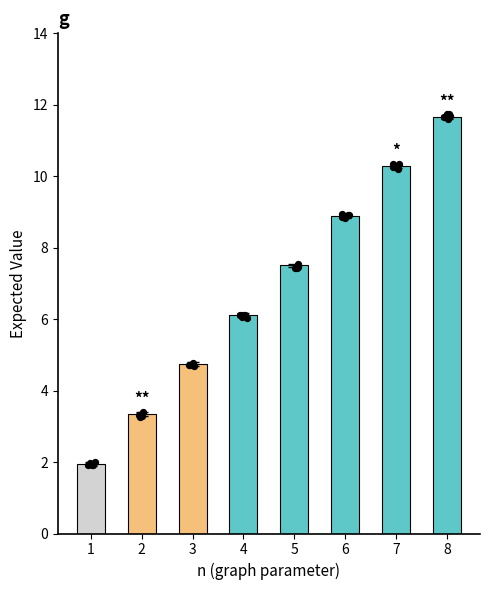

Approximately how many times larger is the value at 6 compared to 7?

0.9